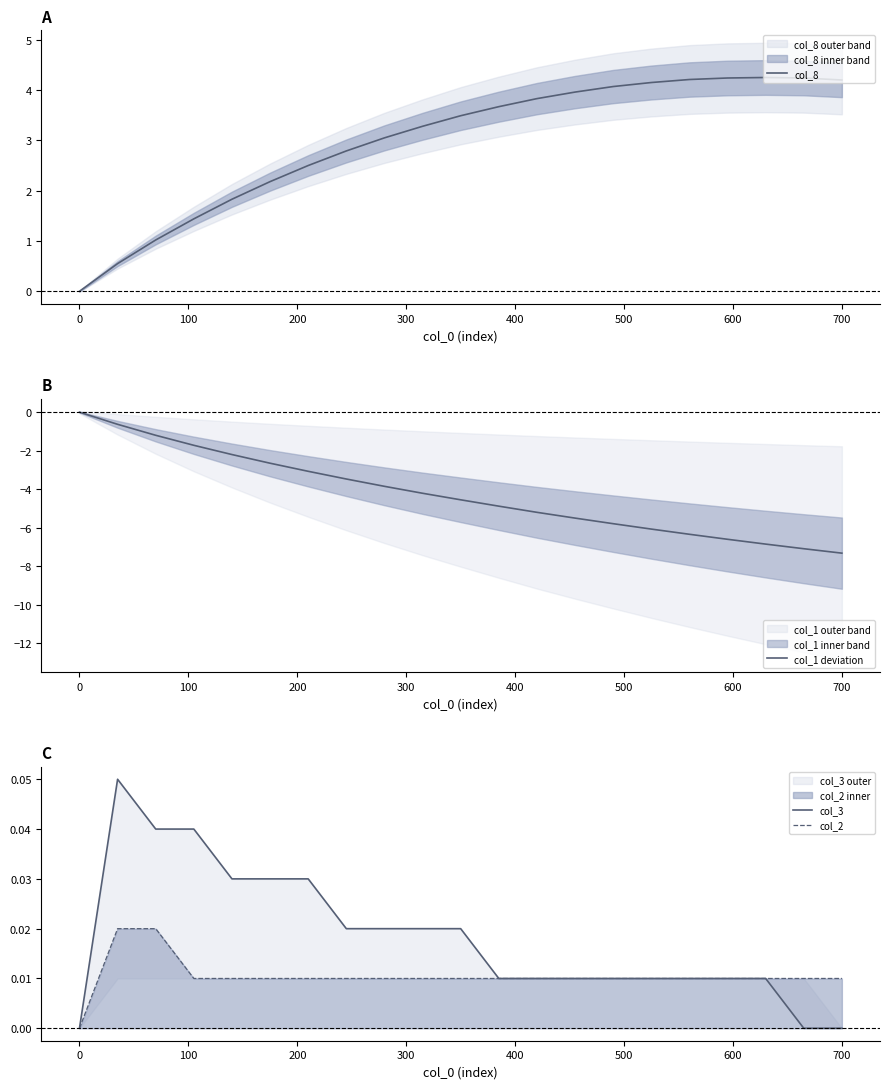

What is the lowest value of the col_1 deviation series?

-7.3